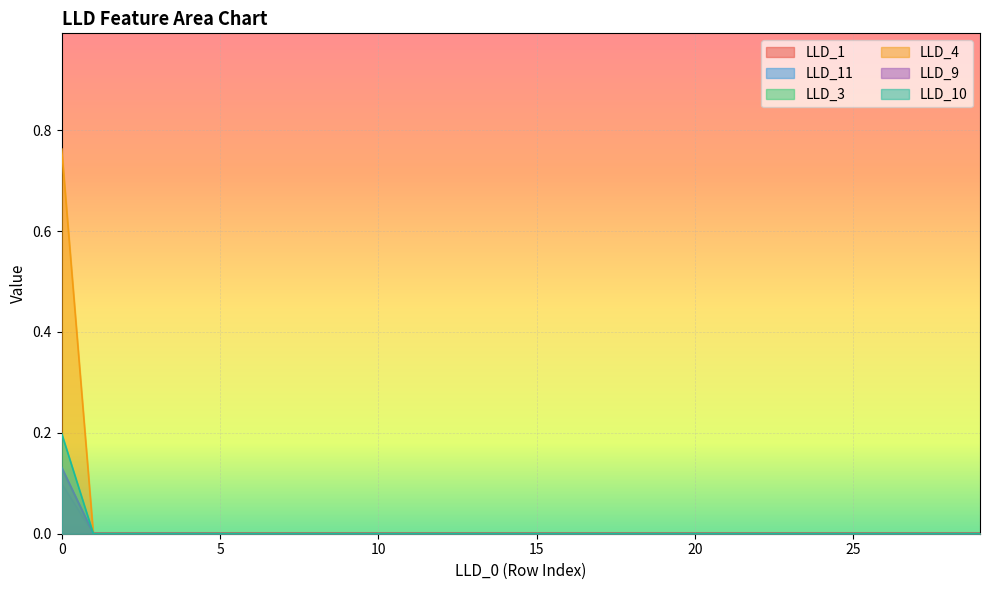

True or false: LLD_4 has a value of 0.0 at 11.

True